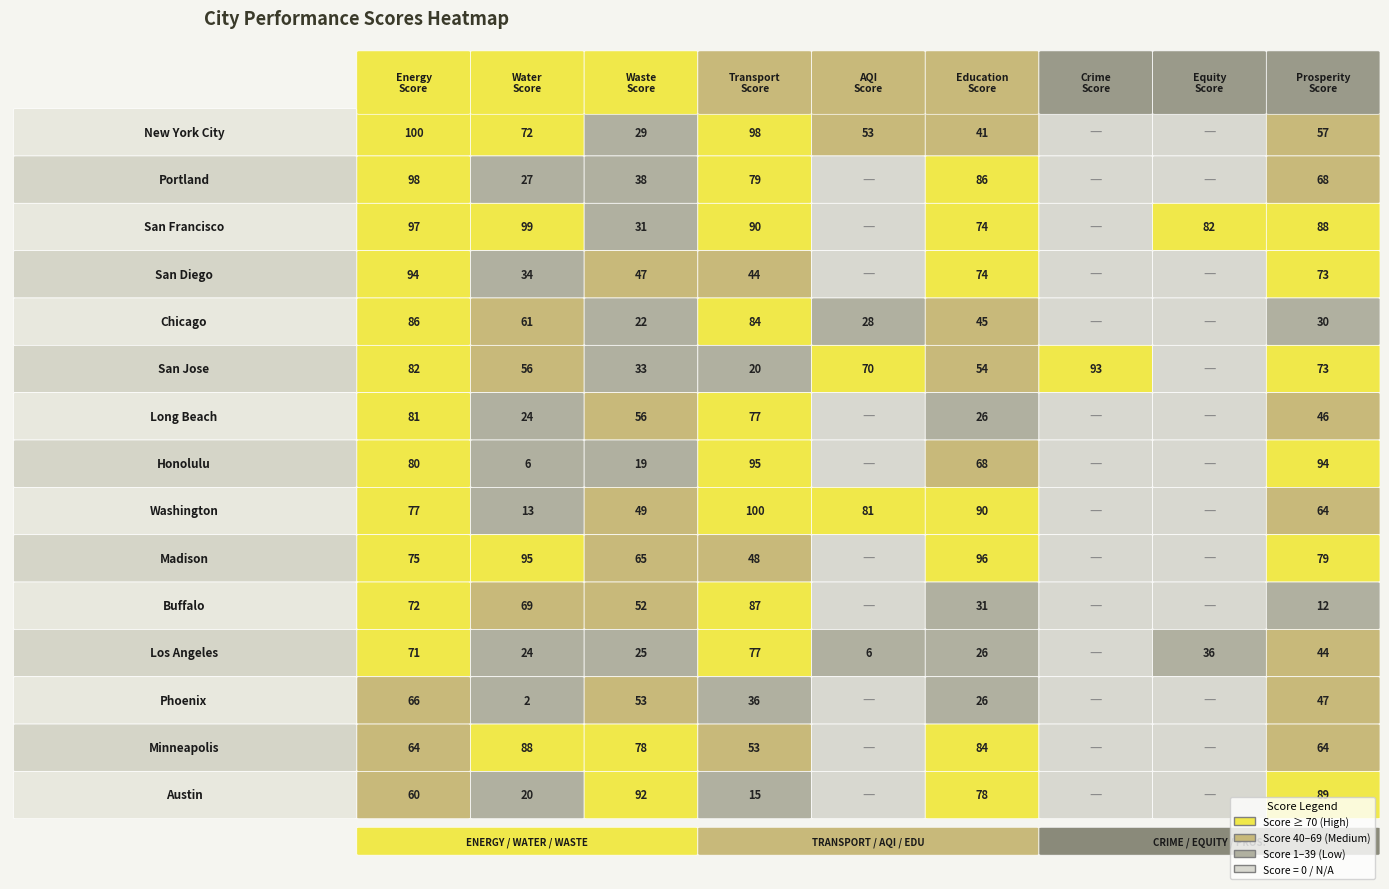

Which series has the largest total across all categories?

San Francisco